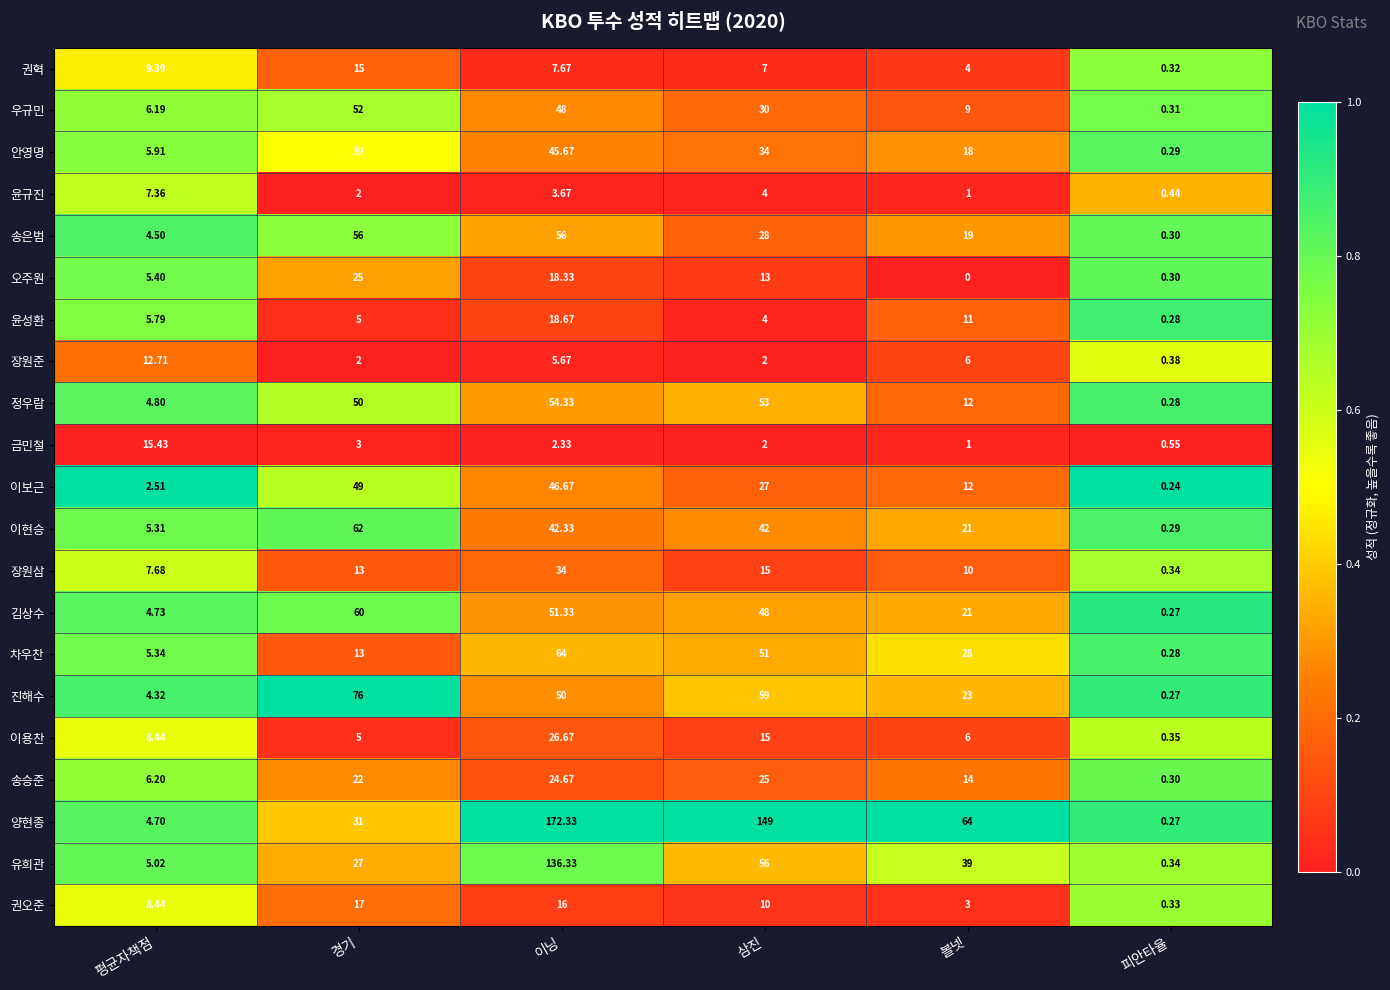

Which category has the highest value in the 윤성환 series?

이닝